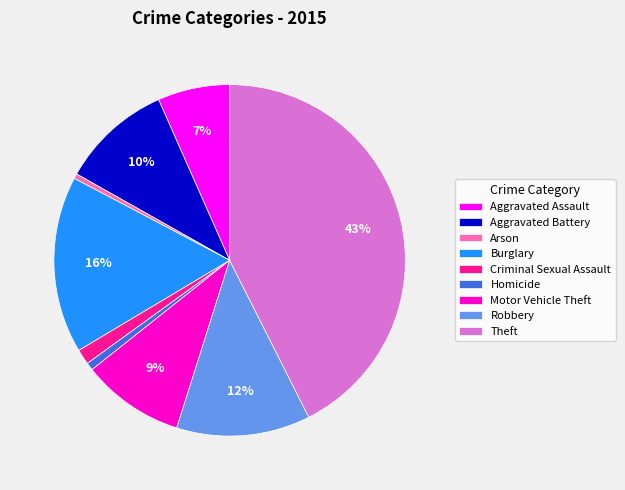

Does Homicide represent more than half of the total?

No